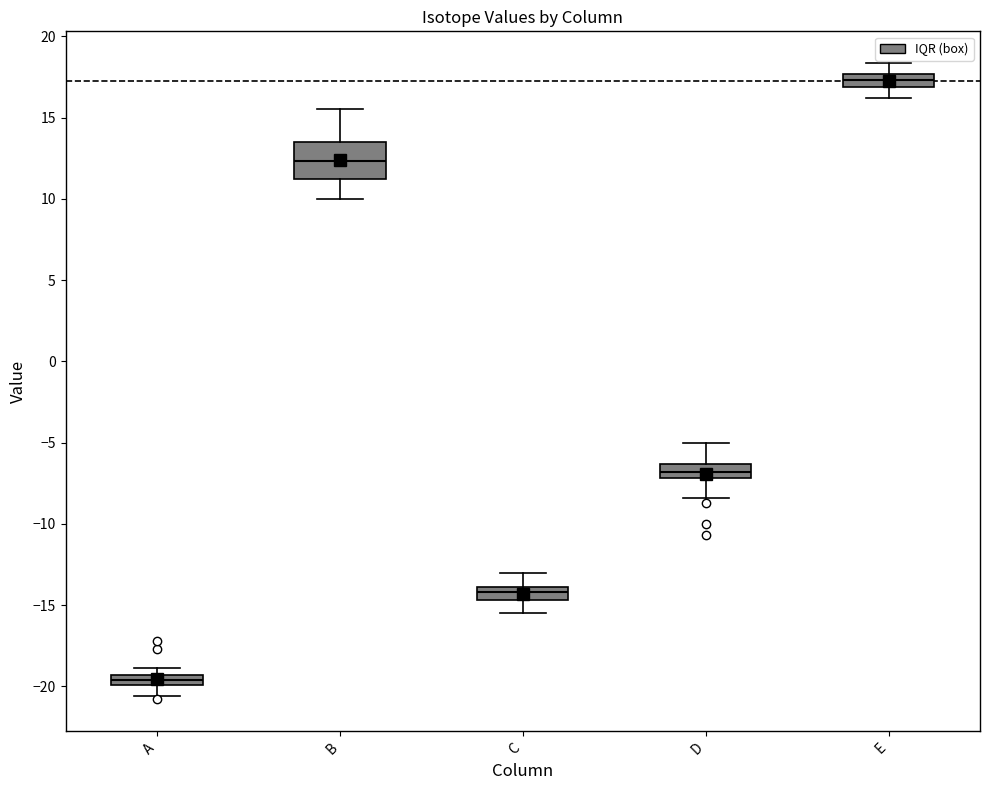

Comparing the boxes themselves (not the whiskers), which one is the tallest?

B